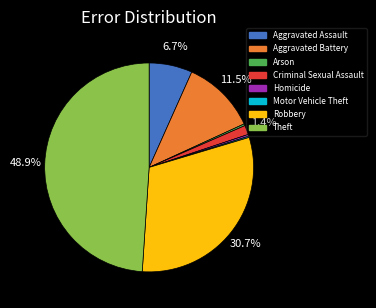

Which category has the biggest portion of the pie?

Theft